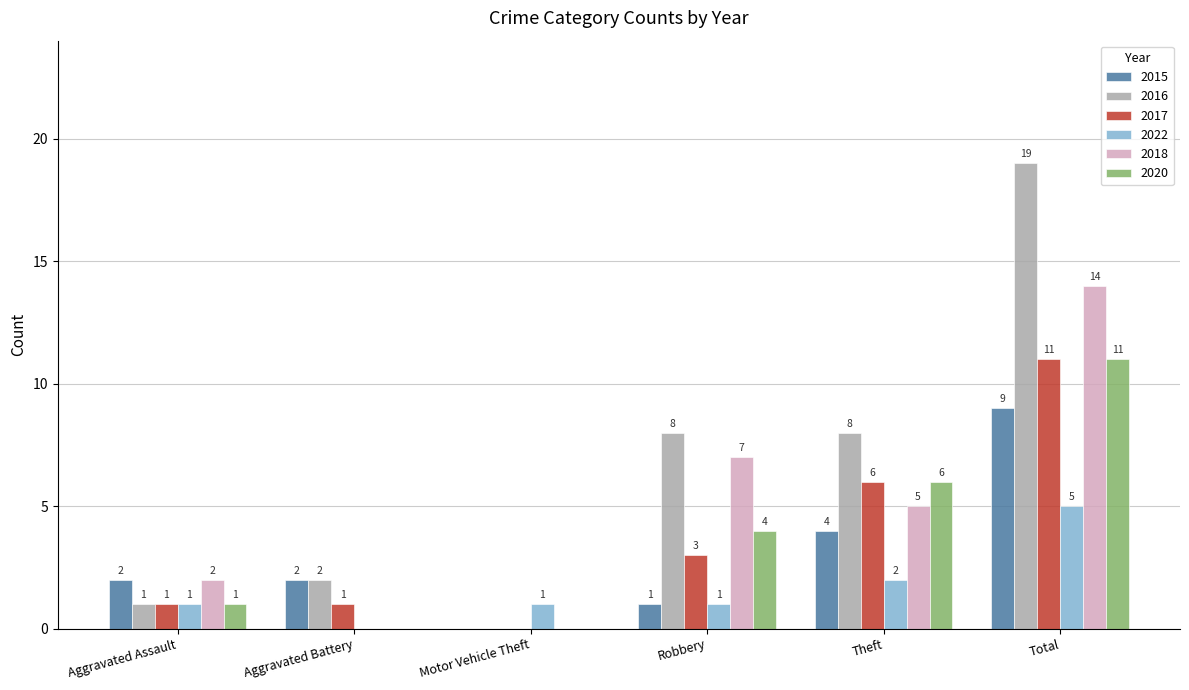

Read the 2022 value at Total.

5